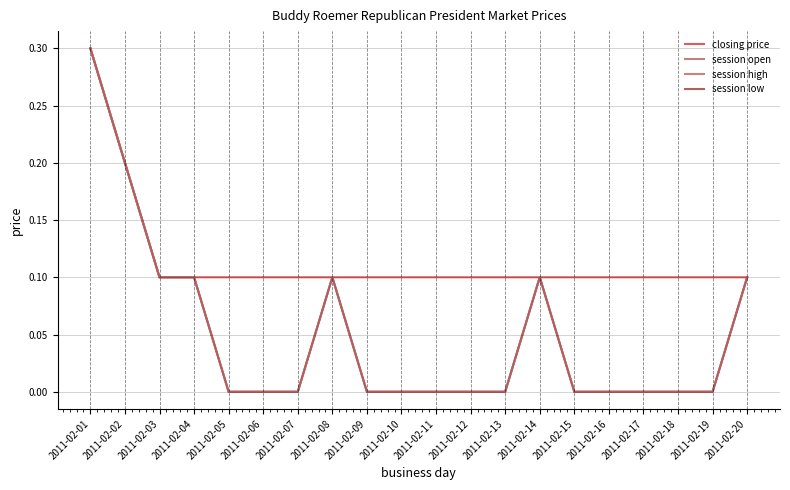

Is this an area chart (filled region under the line)?

No